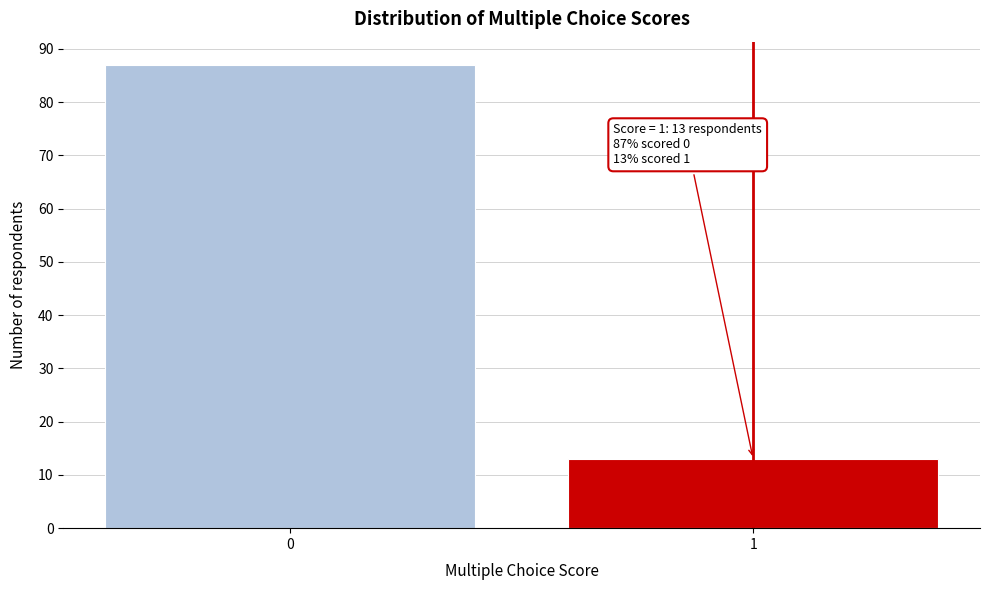

Reading right to left, list all the values displayed in this chart.

1=13	0=87